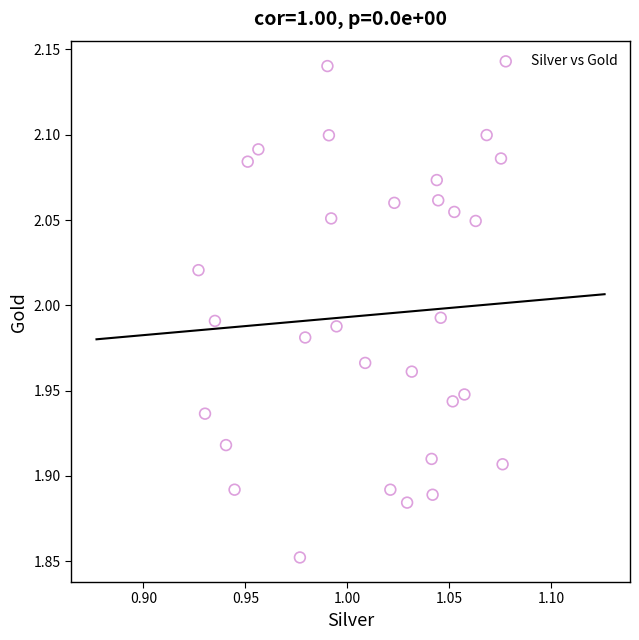

What is the range of Y values (max minus min)?

0.3